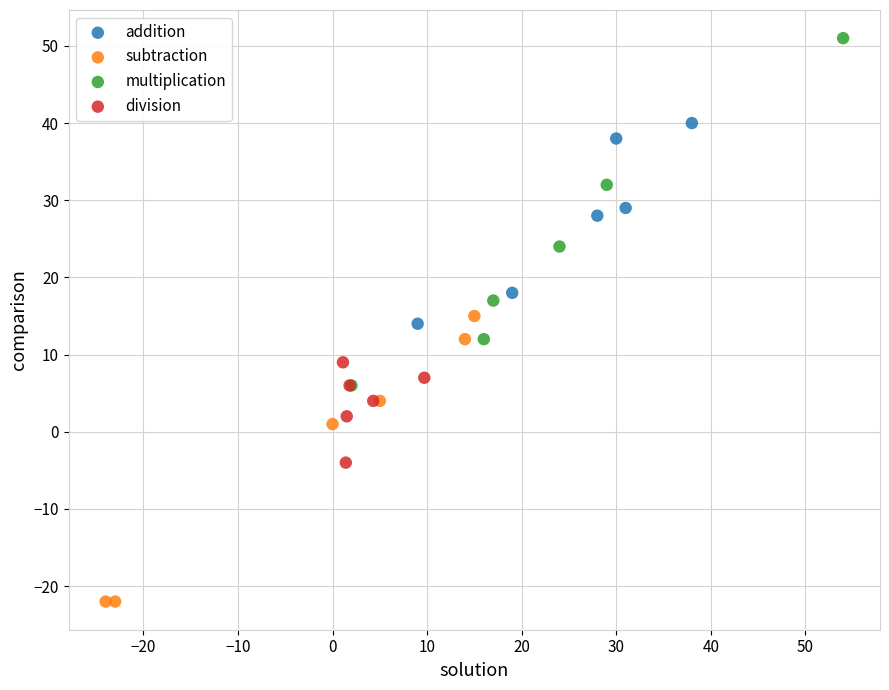

Which series reaches the minimum Y coordinate?

subtraction